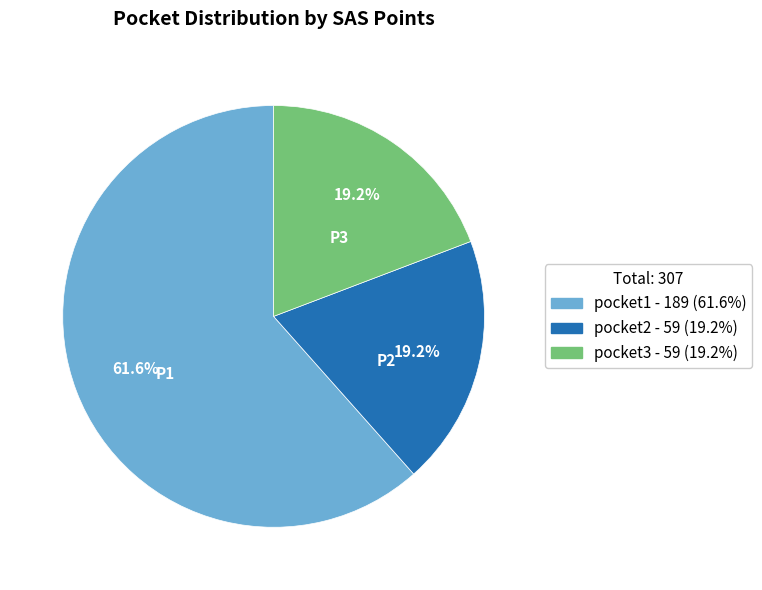

What is the majority slice?

pocket1